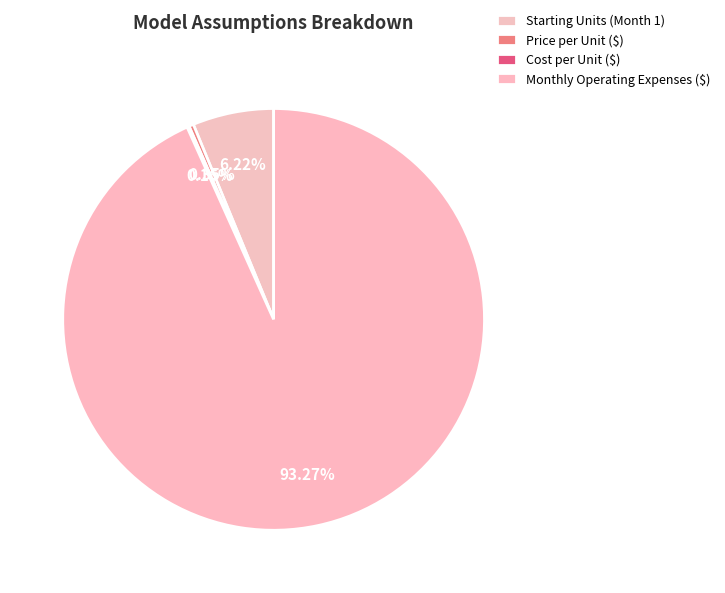

Rank the categories by value from lowest to highest.

Cost per Unit ($), Price per Unit ($), Starting Units (Month 1), Monthly Operating Expenses ($)